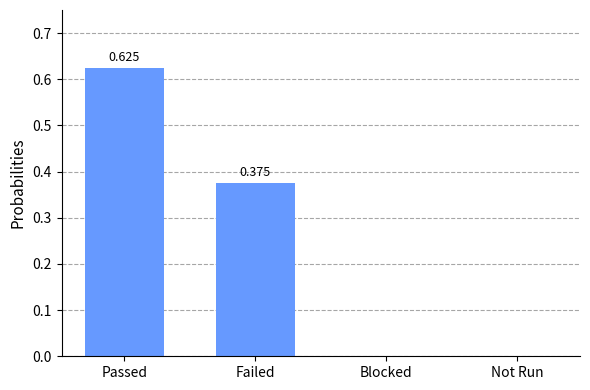

Between Passed and Blocked, which is larger?

Passed